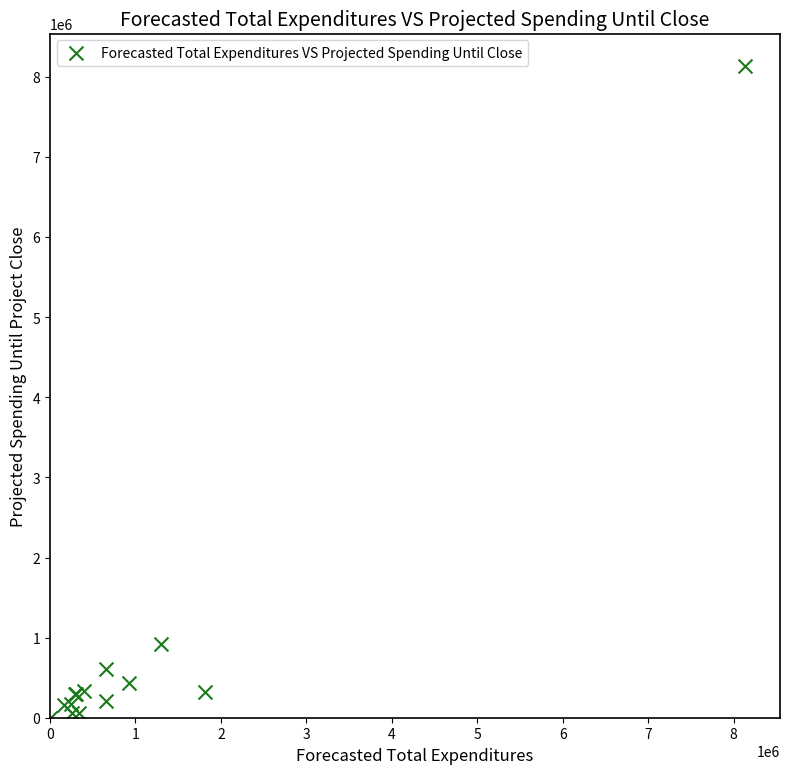

What Y value in the scatter plot is closest to 4068000?

923234.0